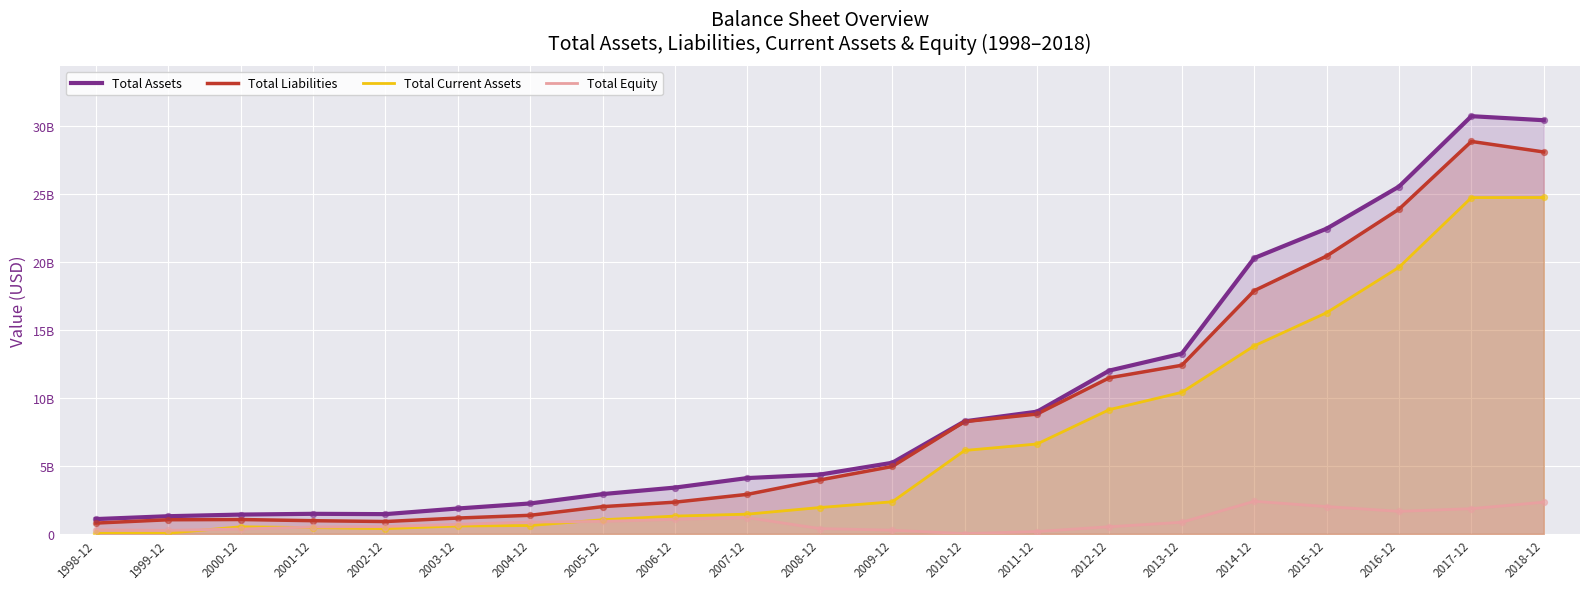

Which series reaches the maximum Y coordinate?

Total Assets